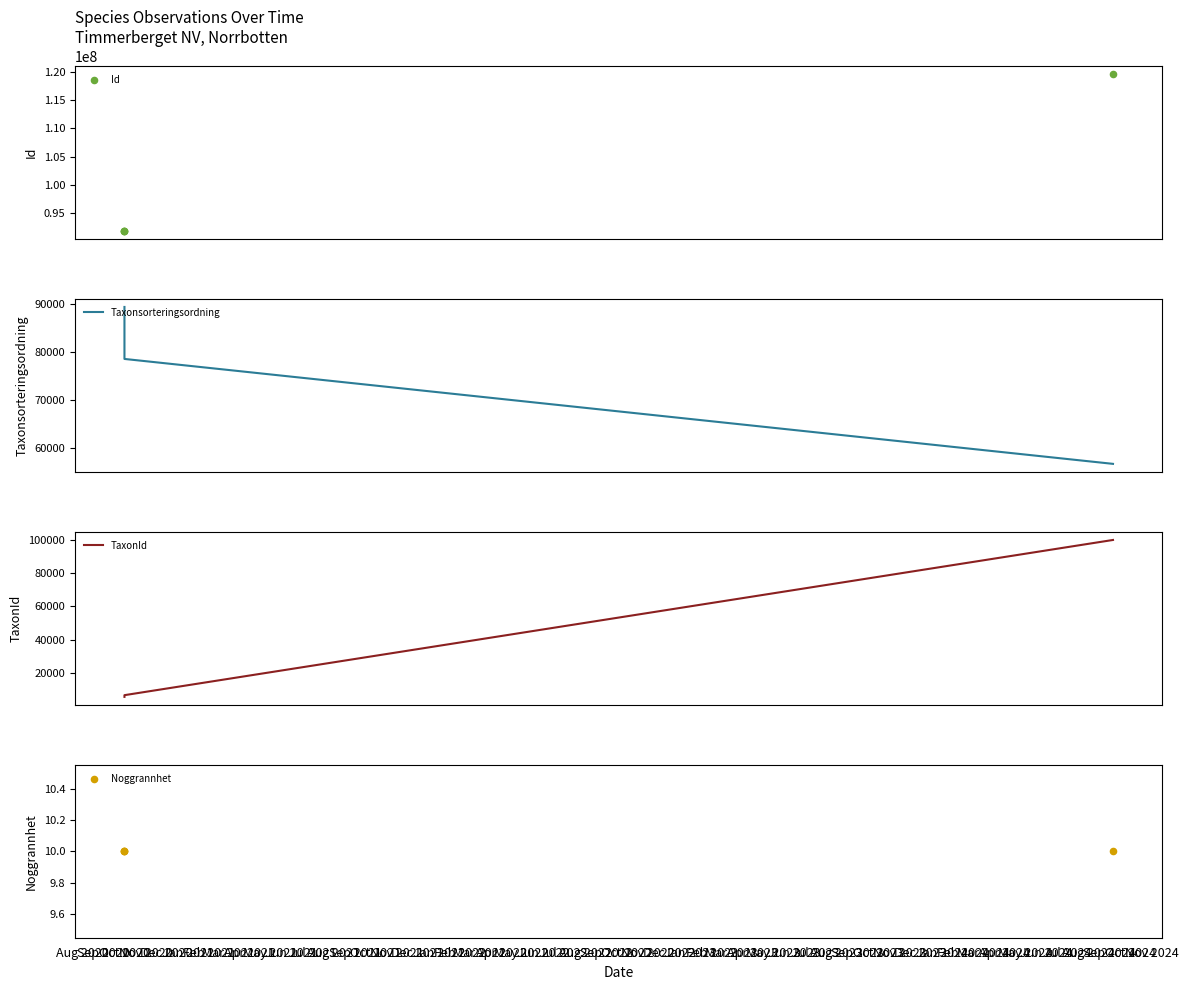

At how many categories does at least one series exceed 25299741?

4